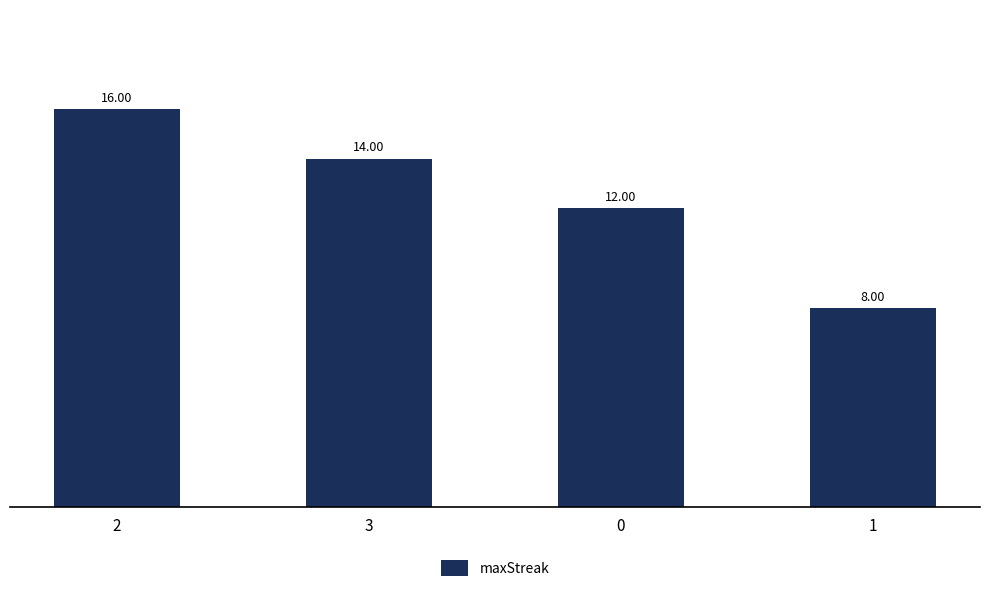

What is the ratio of the value at 2 to the value at 3?

1.1